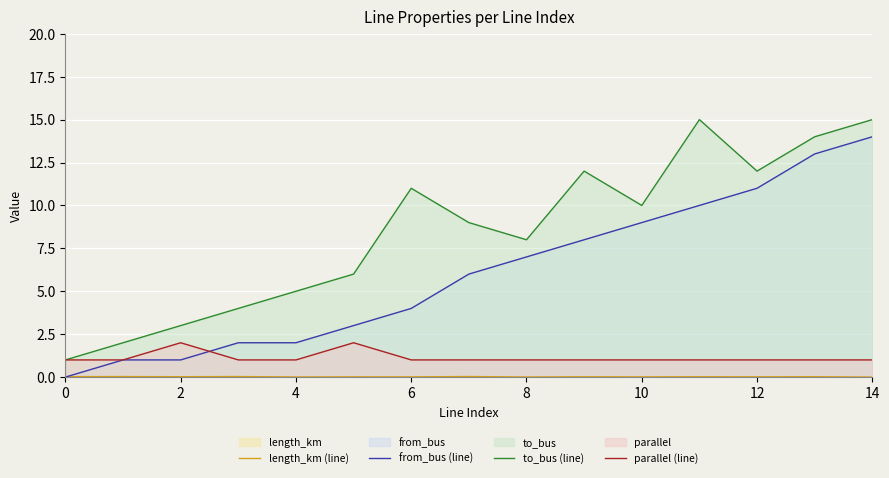

In length_km (line), how many points are lower than both neighbors (excluding endpoints)?

6